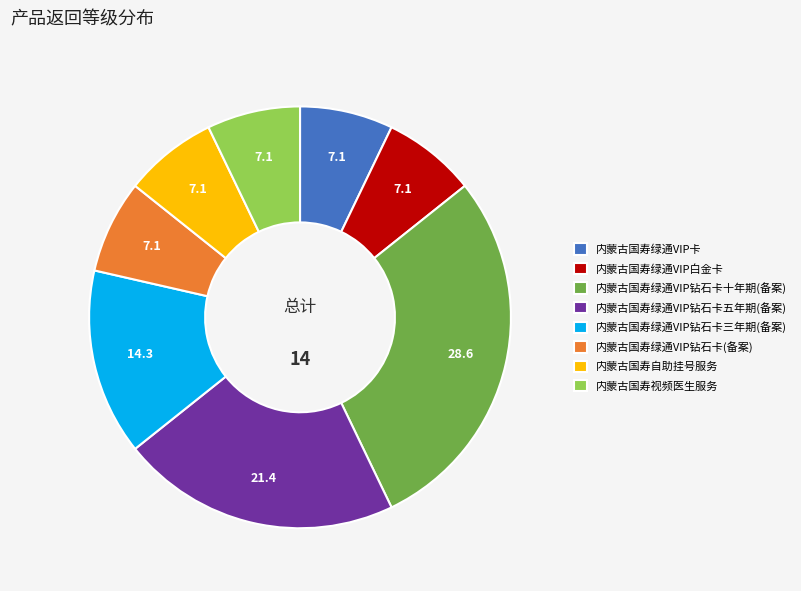

Is 内蒙古国寿绿通VIP钻石卡(备案) the majority of the pie?

No